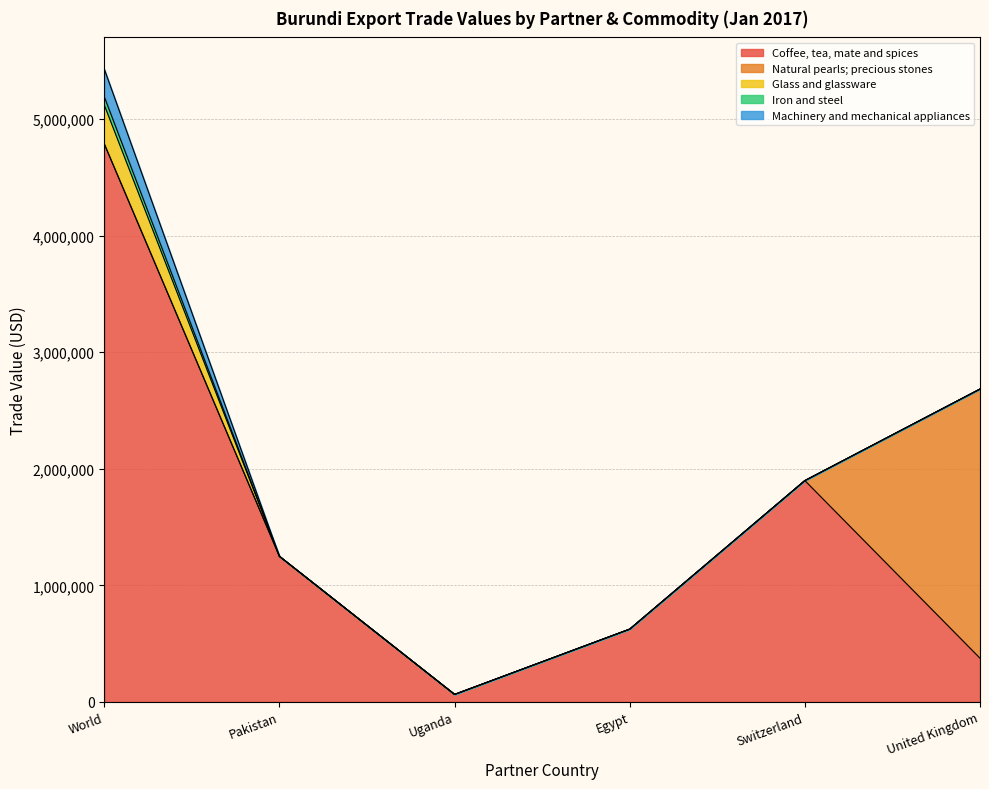

At which label is Machinery and mechanical appliances closest to 119038?

Pakistan